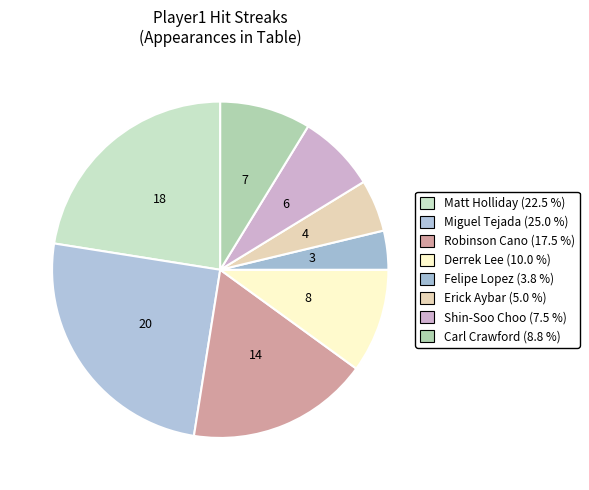

Rank the categories by value from lowest to highest.

Felipe Lopez, Erick Aybar, Shin-Soo Choo, Carl Crawford, Derrek Lee, Robinson Cano, Matt Holliday, Miguel Tejada